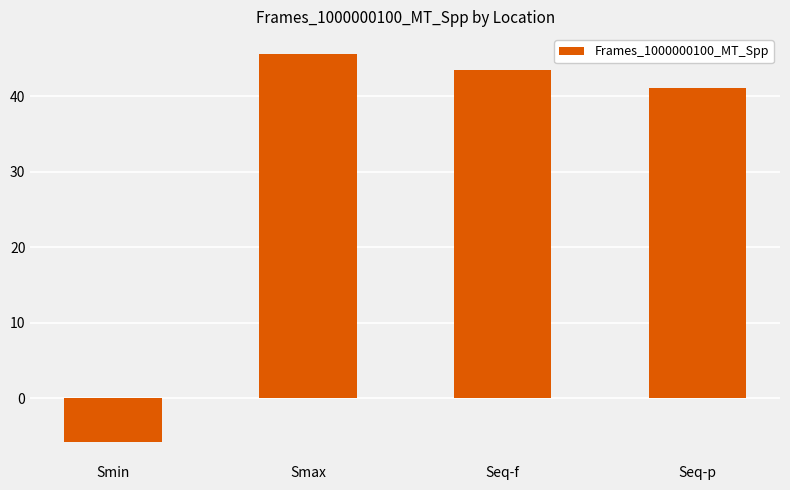

What is the smallest value displayed?

-5.7